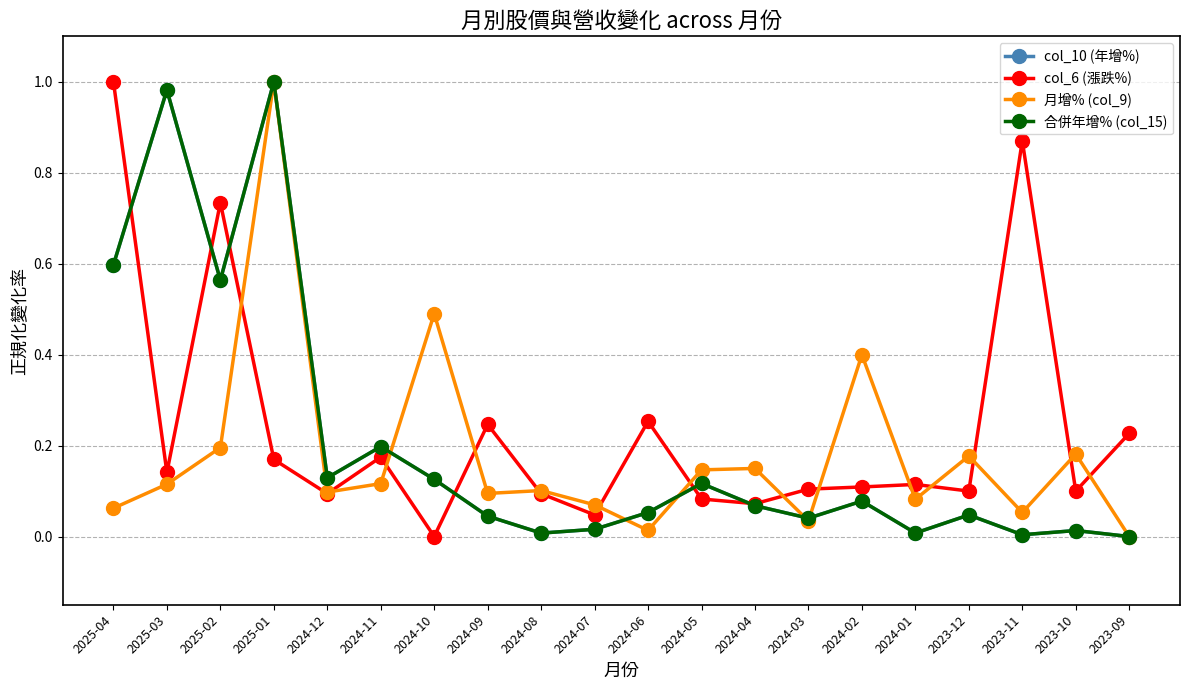

Is this an area chart (filled region under the line)?

No